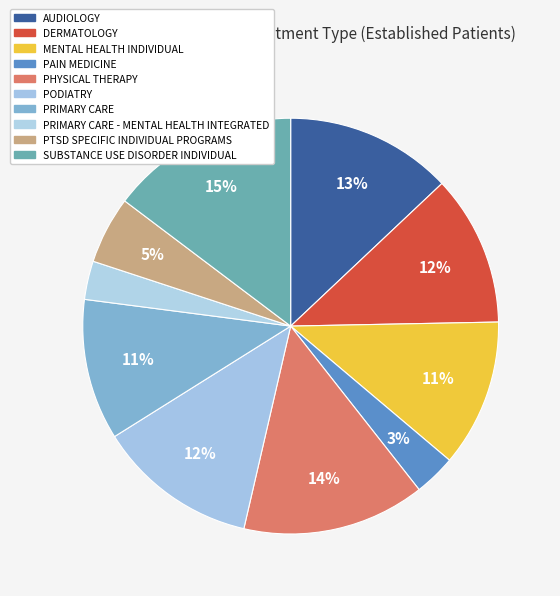

Count the number of slices in the pie.

10